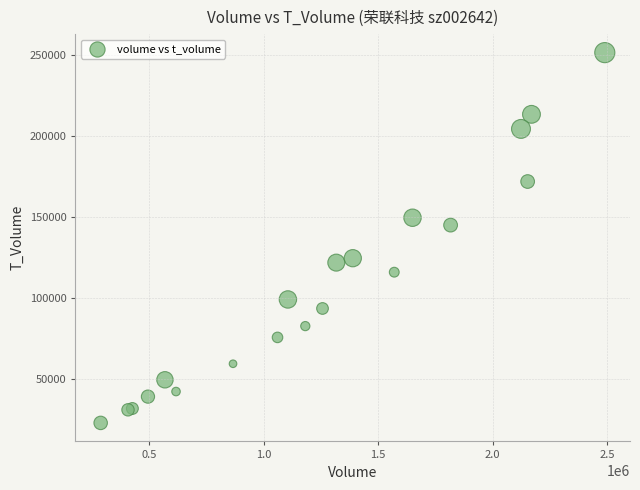

What Y value in the scatter plot is closest to 137187?

145010